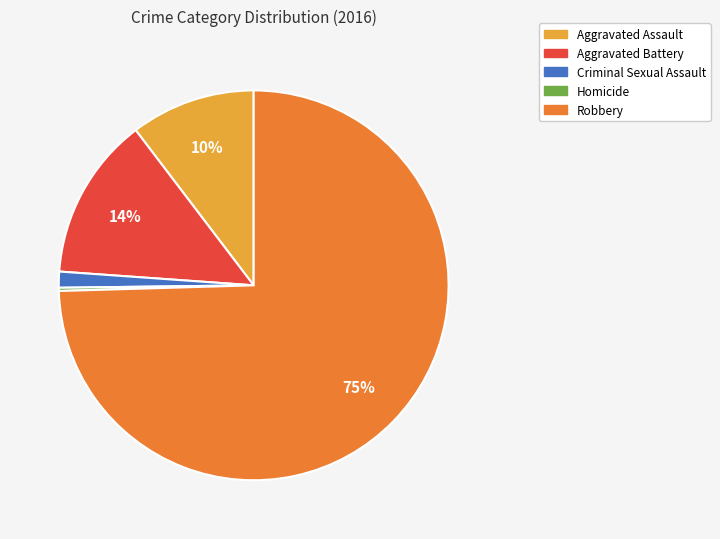

Between Aggravated Battery and Robbery, which is larger?

Robbery